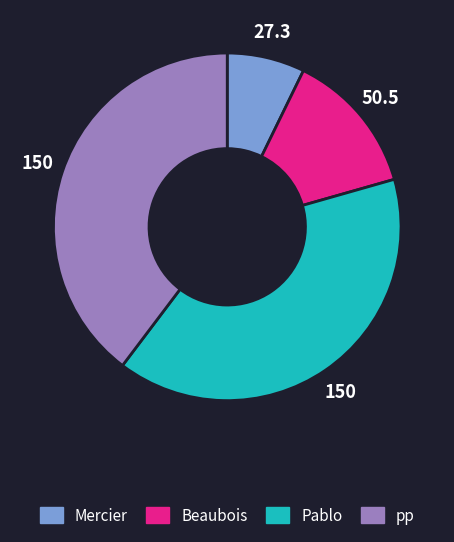

Does pp account for over 50% of the chart?

No